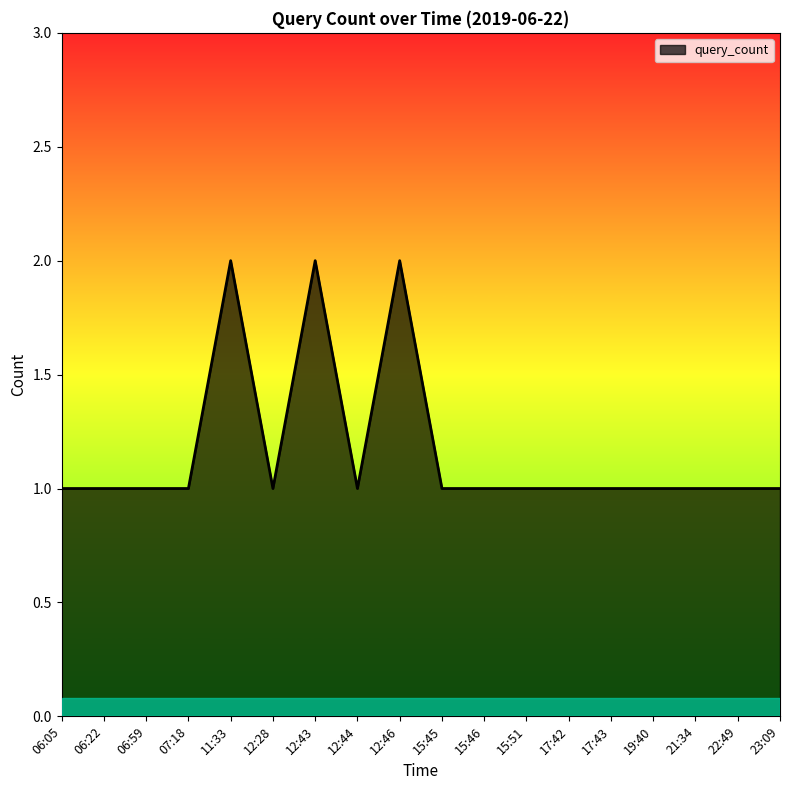

What is the ratio of the value at 17:43 to the value at 07:18?

1.0